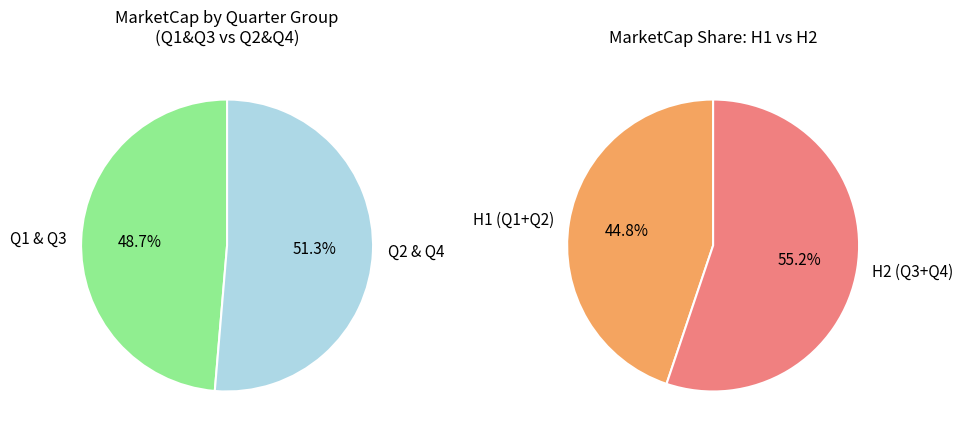

What percentage do Q1 and 4 together represent?

46.8%